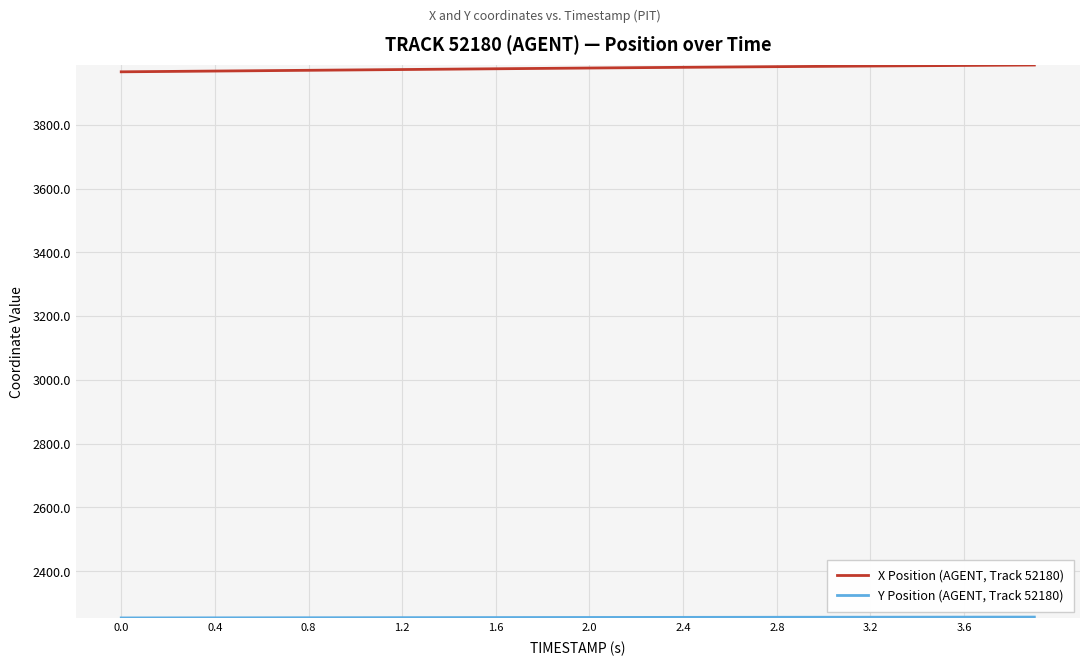

What is the maximum value shown in the chart?

3987.2